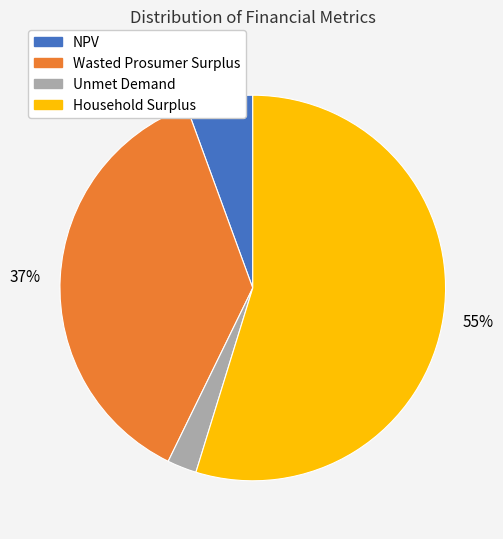

Which category has the biggest portion of the pie?

Household Surplus